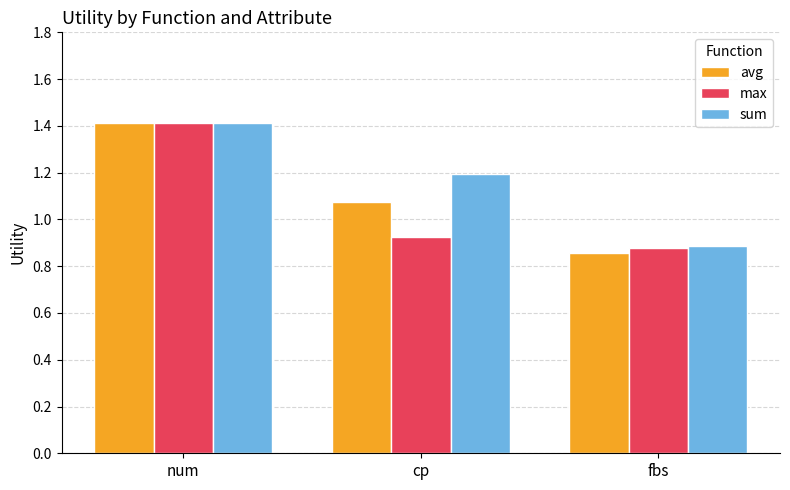

Which series changed the most between num and cp?

max